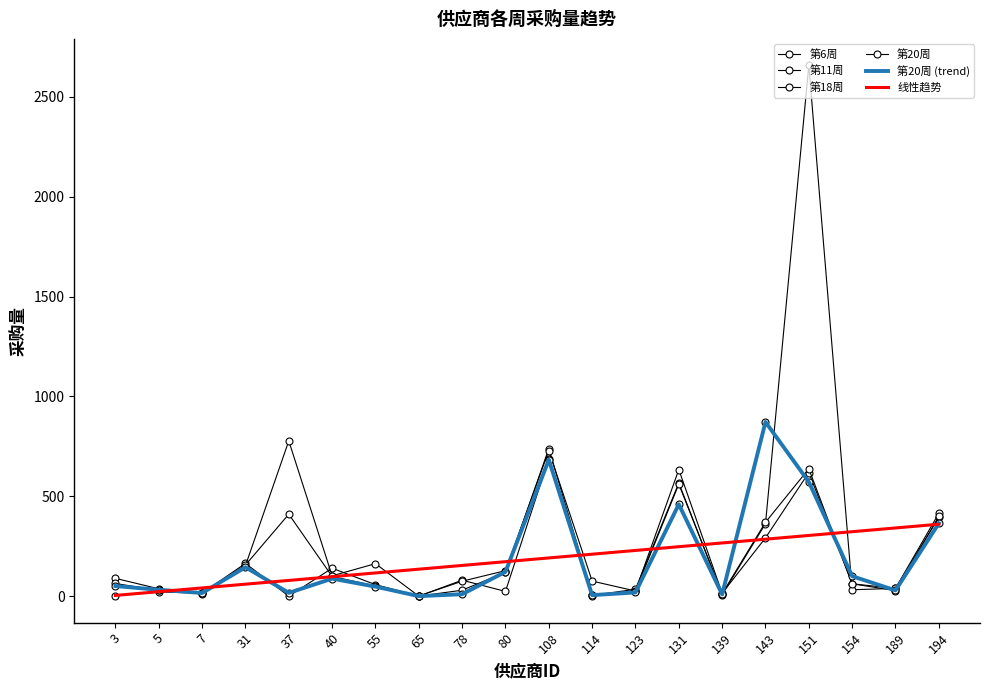

How many data points in 第11周 are less than 89?

10